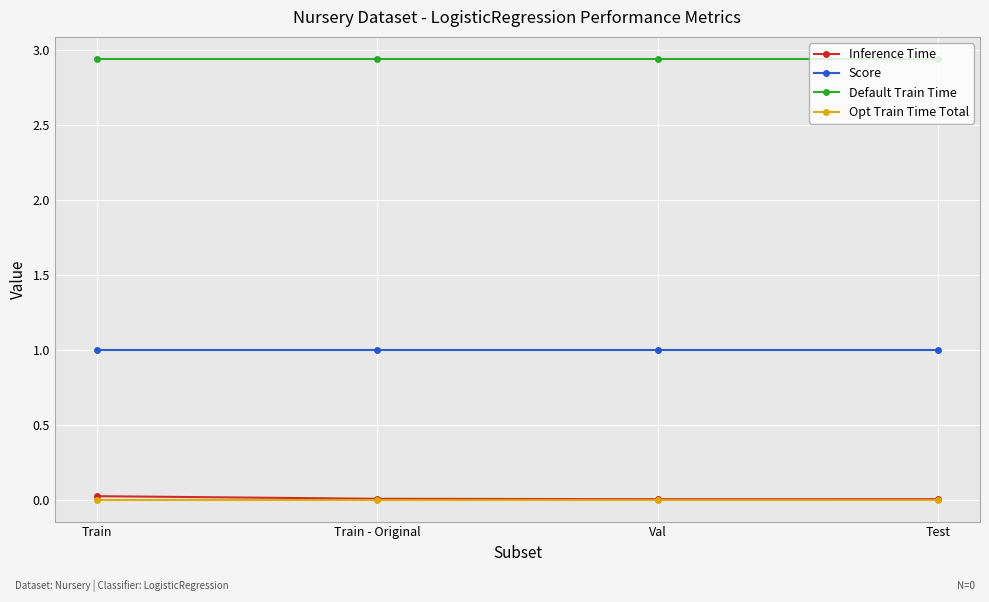

True or false: Default Train Time and Inference Time cross at least once.

False